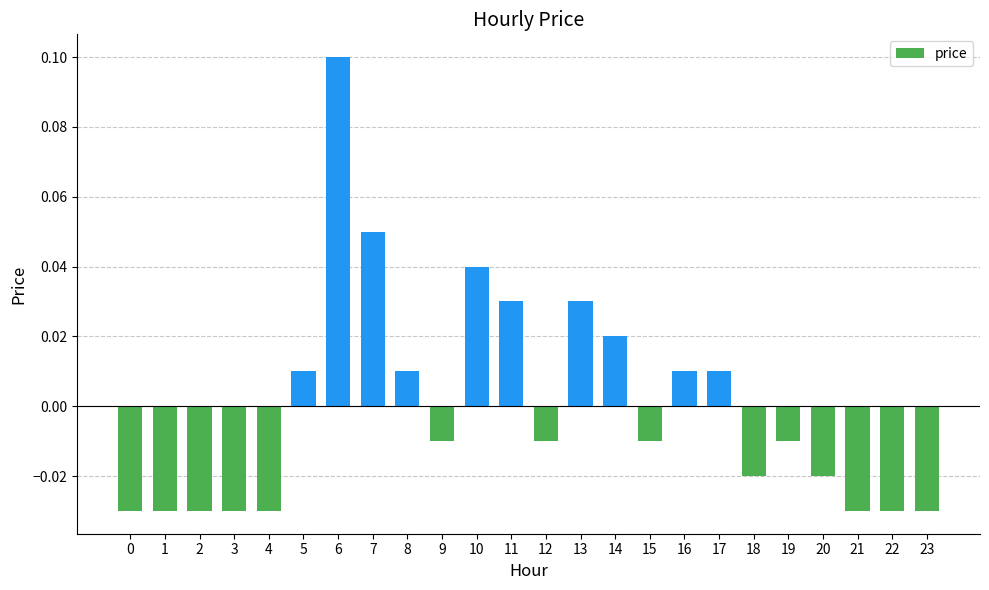

At which label does the data first exceed 0?

5